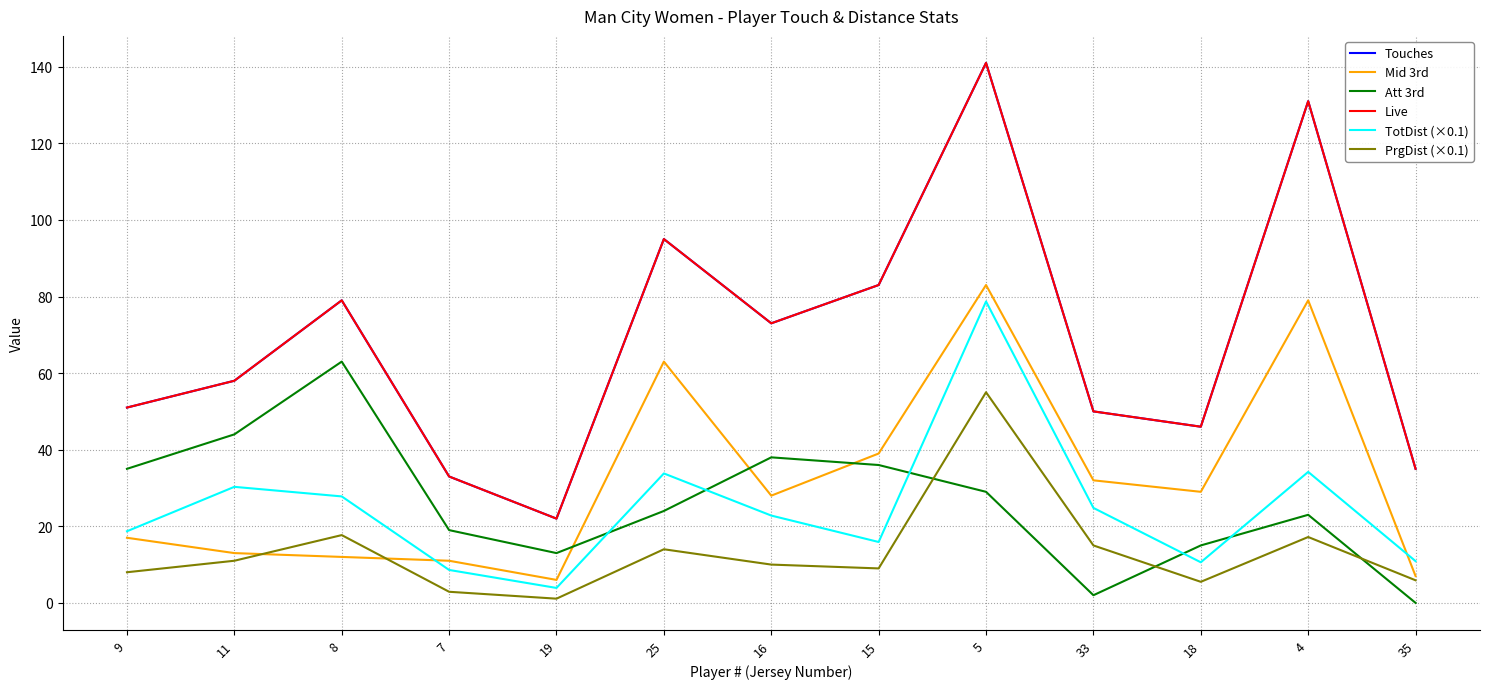

Does the chart have visible grid lines?

Yes